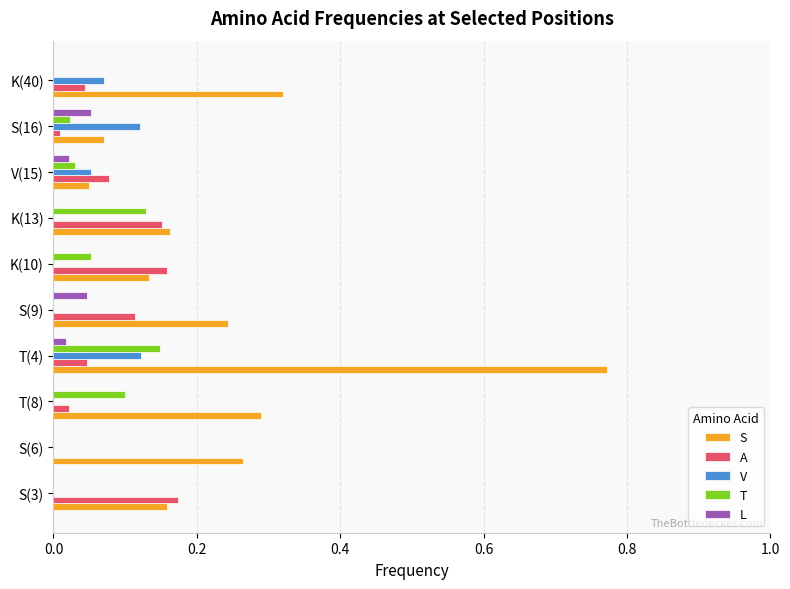

Is the value of V at K(10) greater than the value of S at S(16)?

No